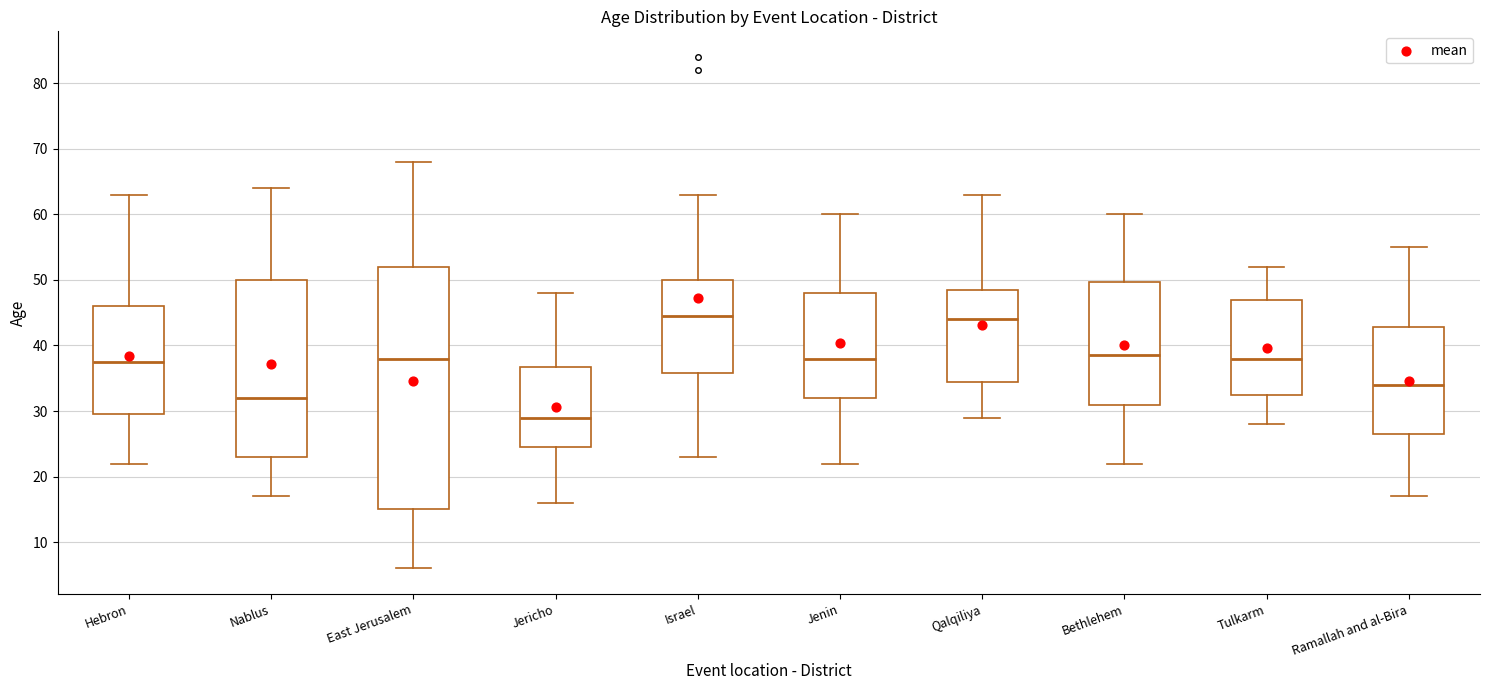

Comparing the boxes themselves (not the whiskers), which one is the tallest?

East Jerusalem